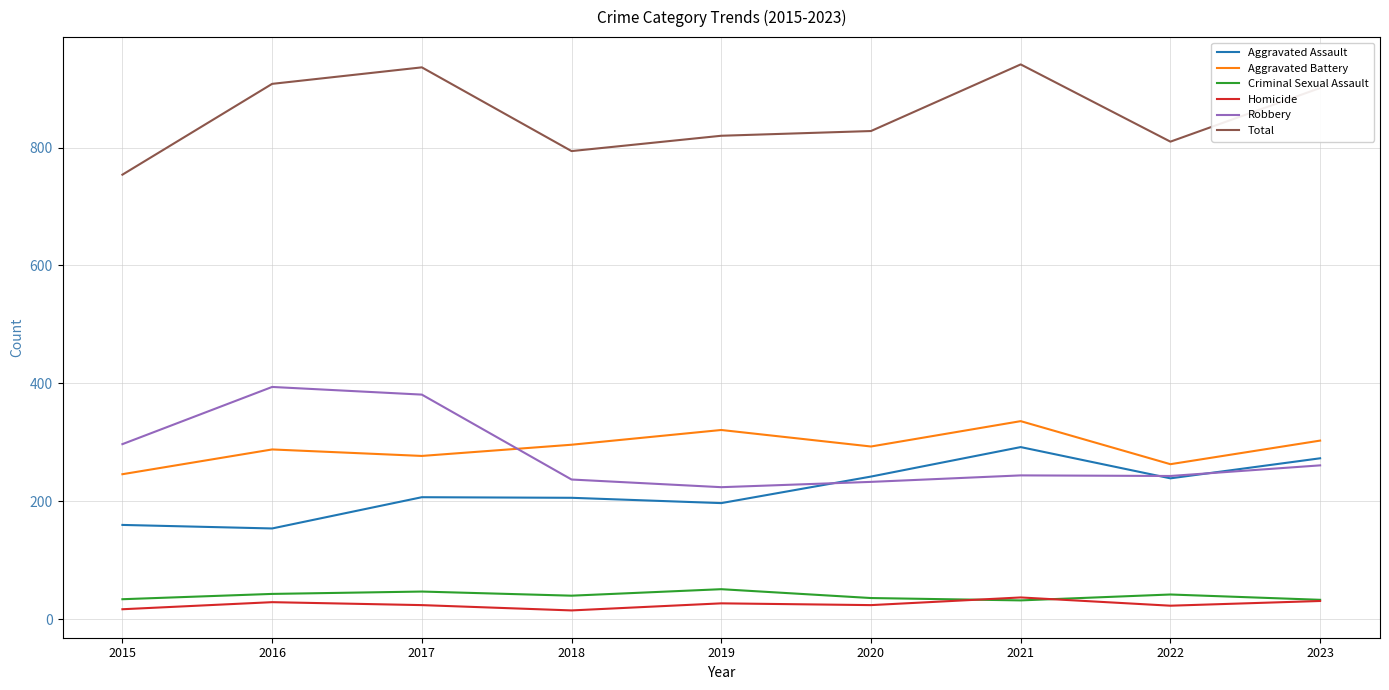

What is the difference between the highest and lowest values at 2023?

870